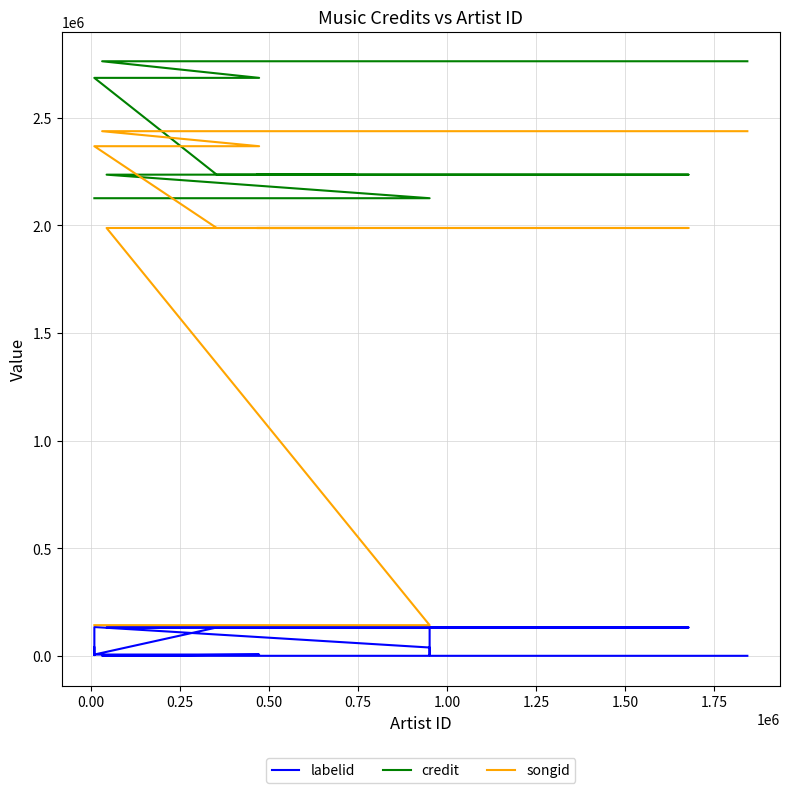

True or false: songid and credit intersect in this chart.

False